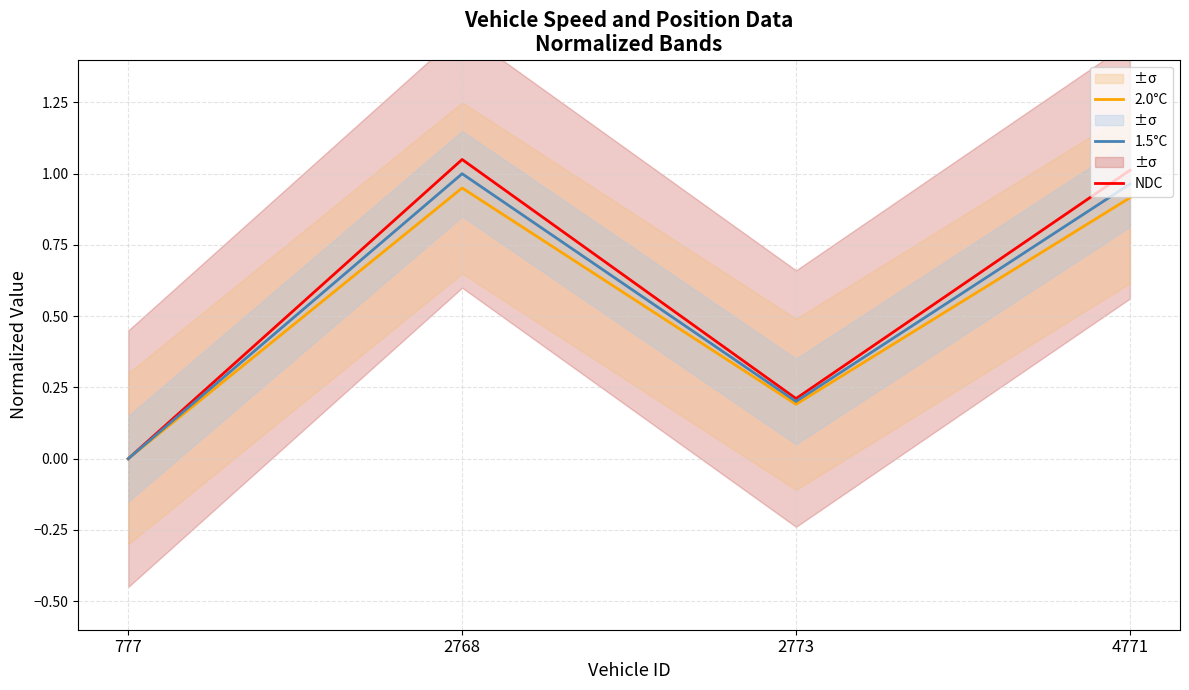

List the series in order of their overall mean, lowest first.

2.0°C, 1.5°C, NDC